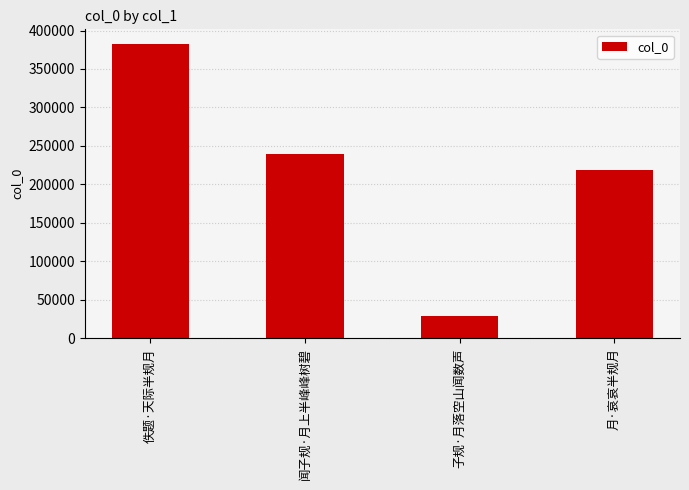

What position from the right is 月·哀哀半规月?

1